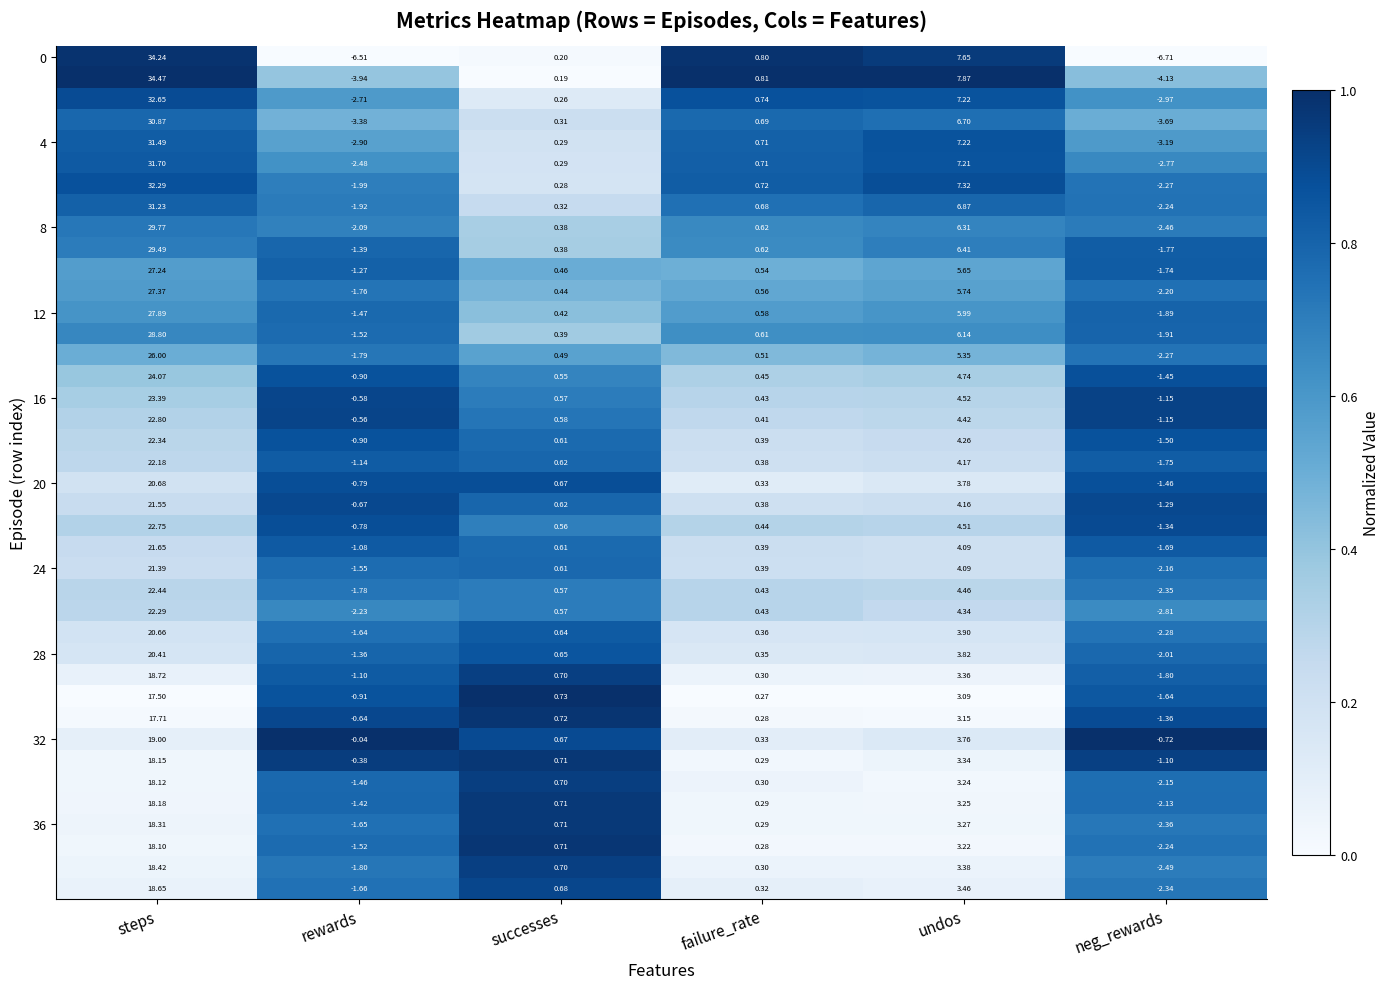

At which category is the sum across all series the highest?

steps